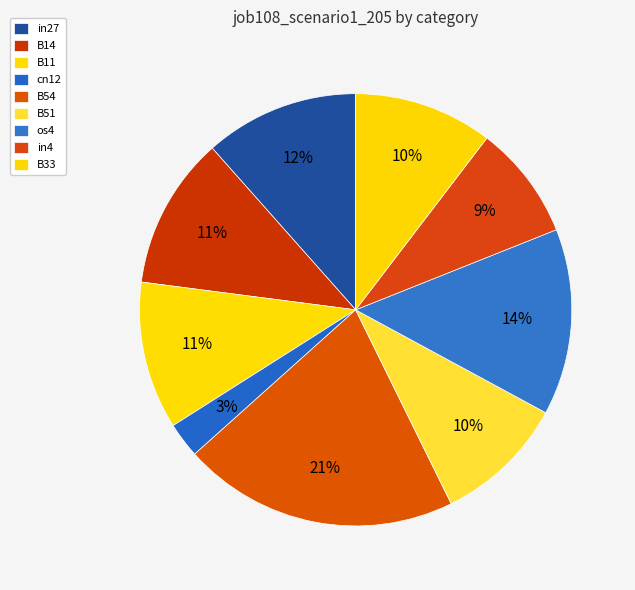

Between B11 and B51, which is larger?

B11